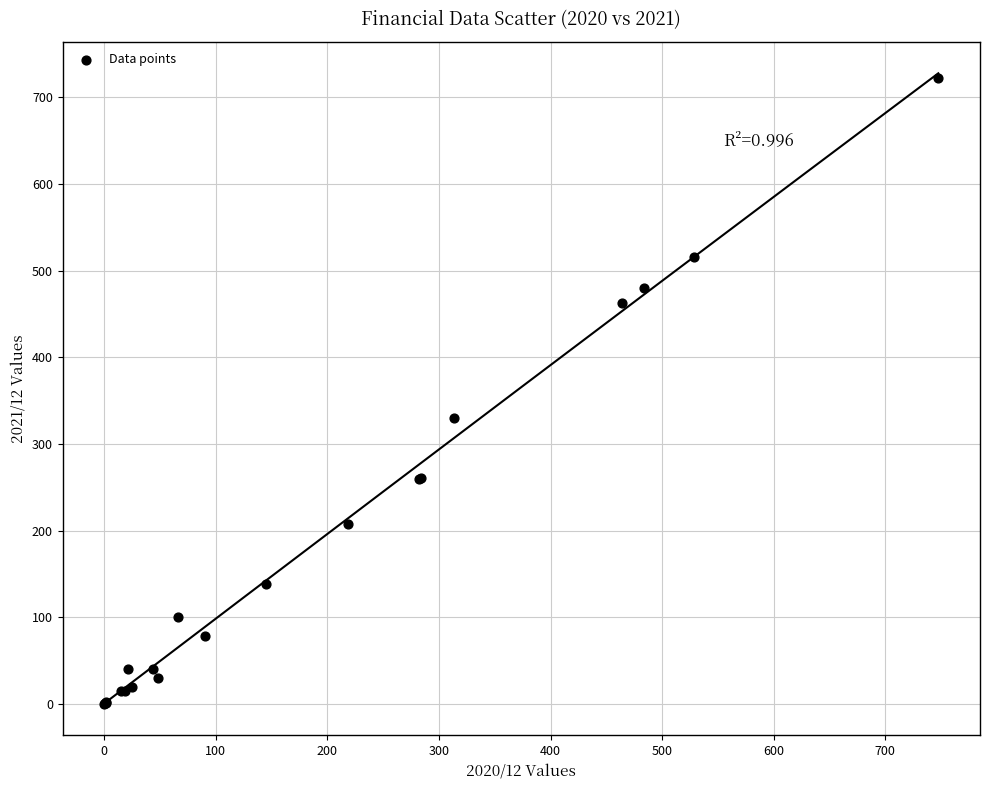

What Y value in the scatter plot is closest to 361?

330.2